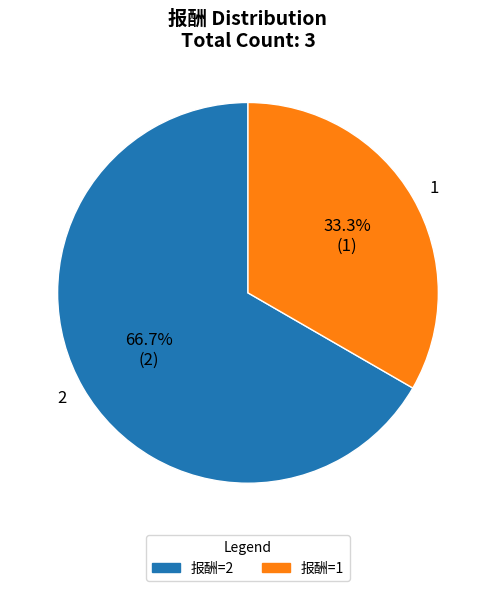

True or false: 2 accounts for 67% of the total.

True